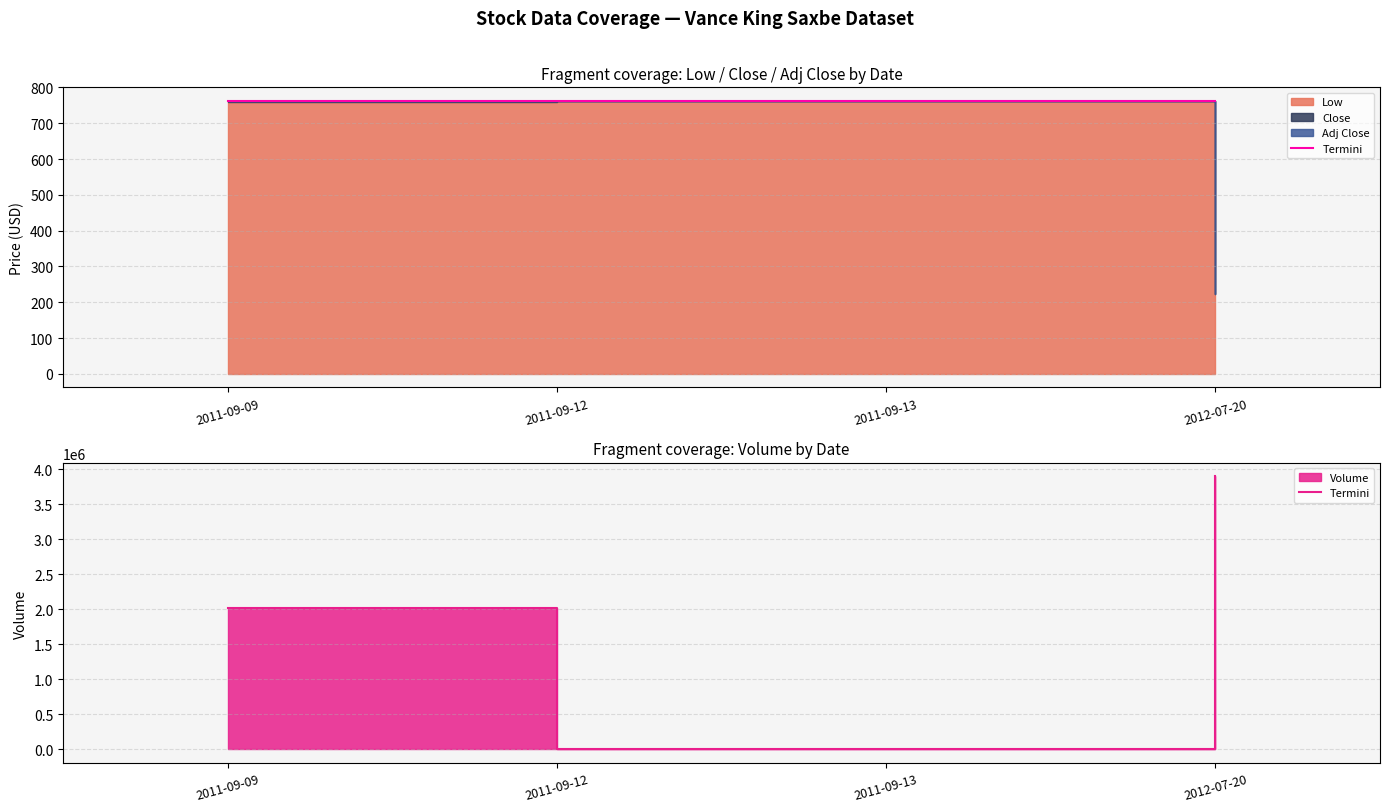

What is the difference between the second highest and minimum values?

2010500